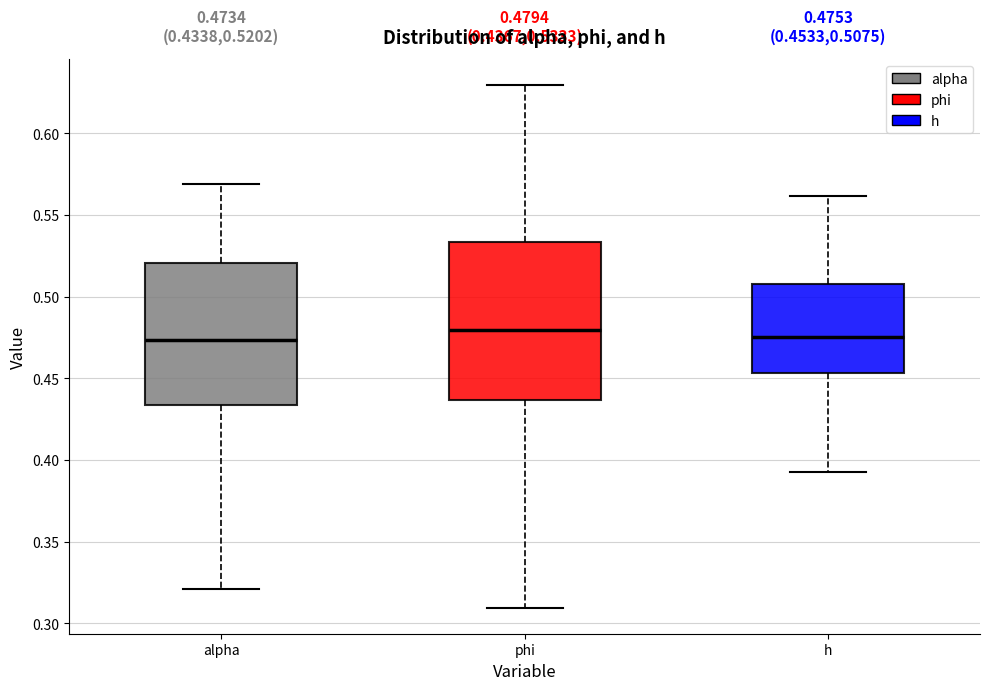

Comparing the boxes themselves (not the whiskers), which one is the tallest?

phi